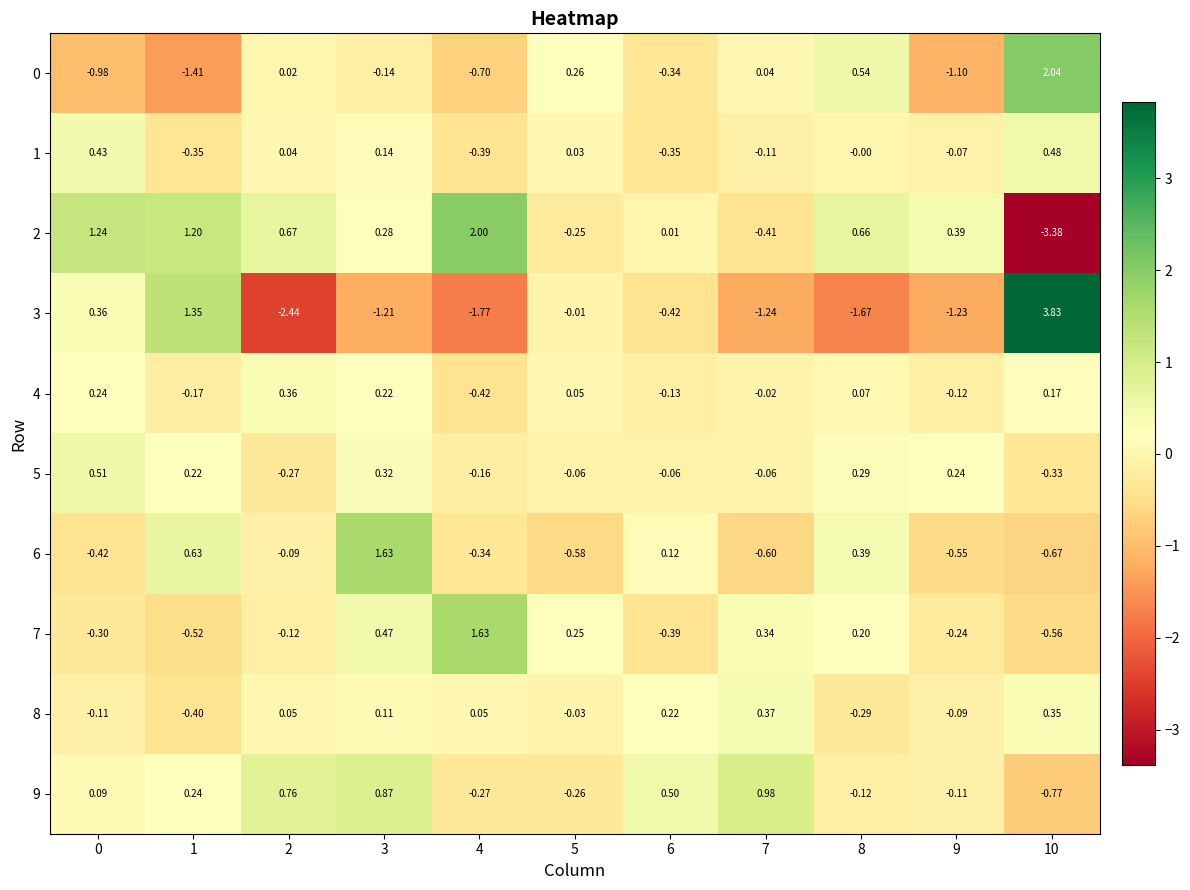

Is the value of 5 at 5 greater than the value of 7 at 0?

Yes